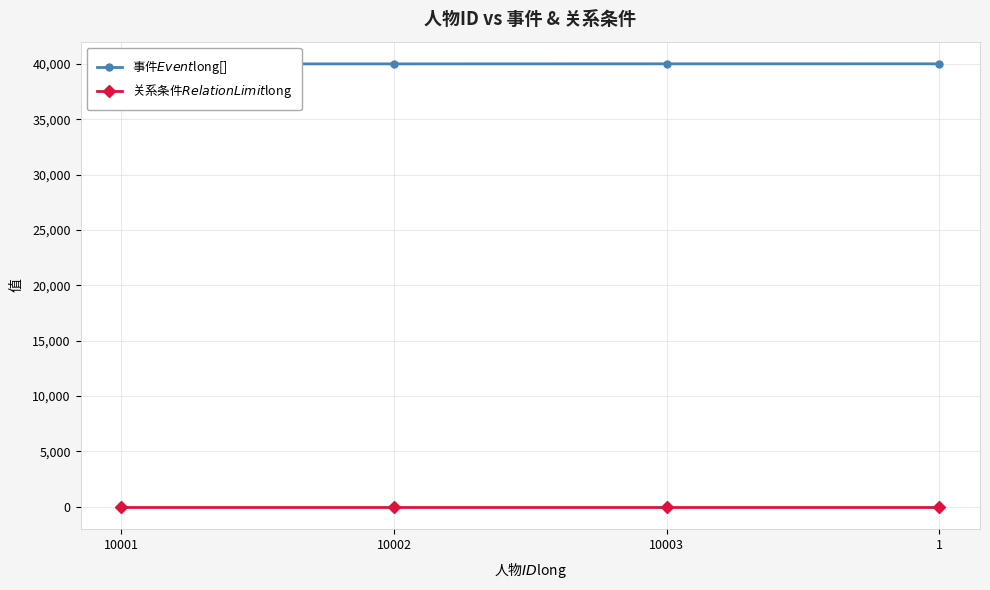

What is the label of the 4th point from the right?

10001